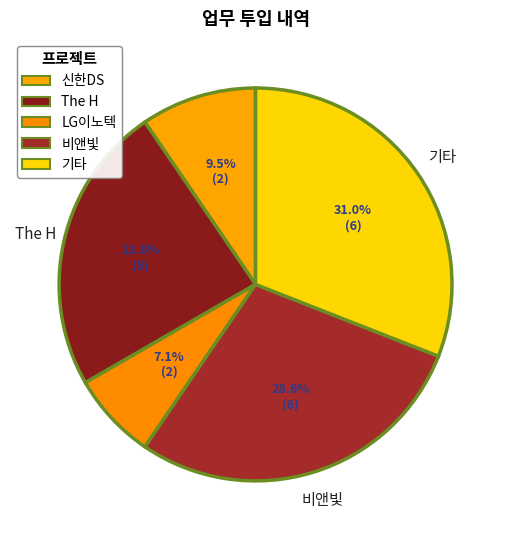

Which slice is the smallest?

LG이노텍